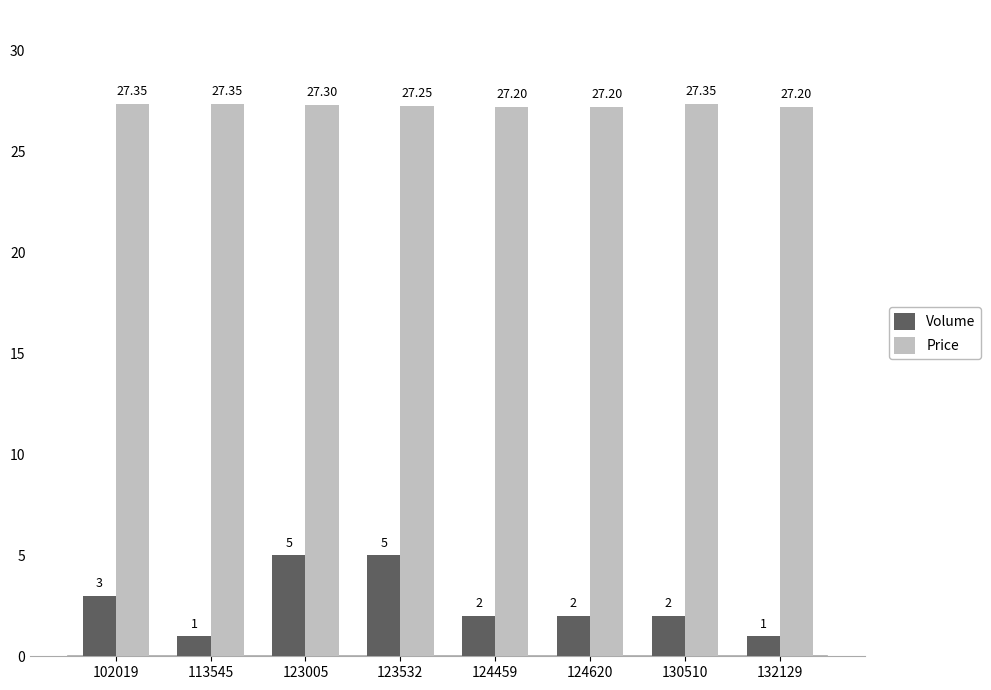

How many categories are shown in the chart?

8